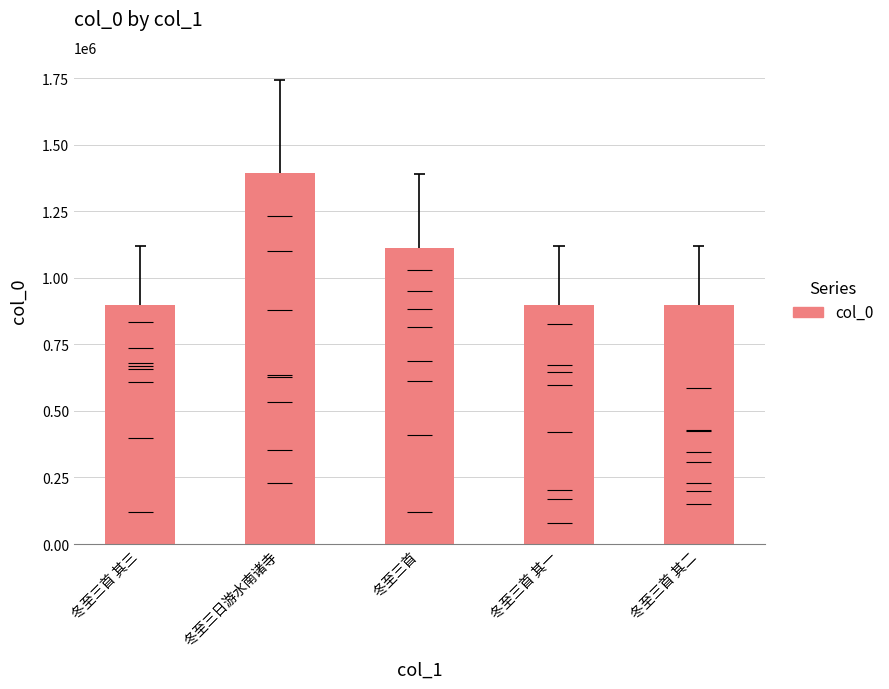

List the labels in order of value, largest first.

冬至三日游水南诸寺, 冬至三首, 冬至三首 其一, 冬至三首 其二, 冬至三首 其三